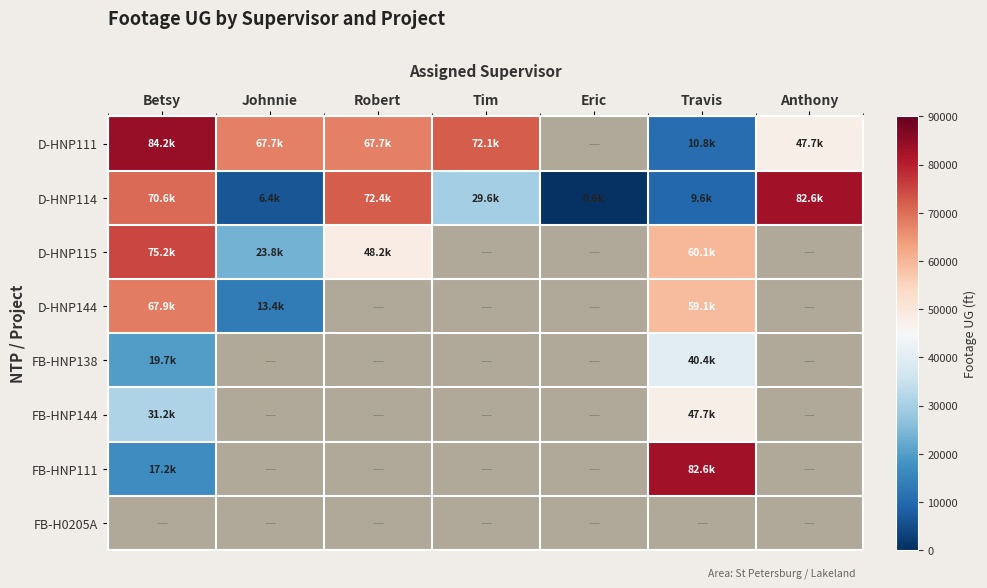

What is the lowest value of the D-HNP111 series?

10840.2